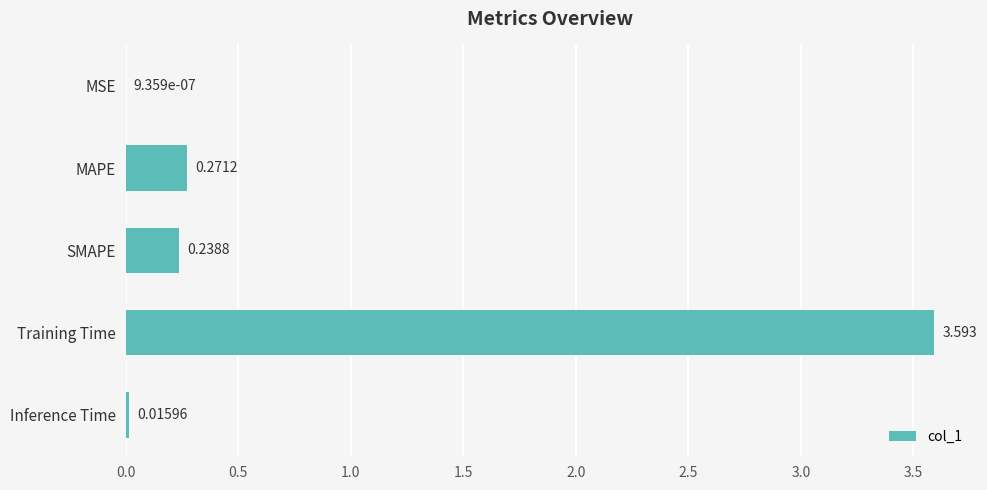

At which label is the value closest to 1?

MAPE